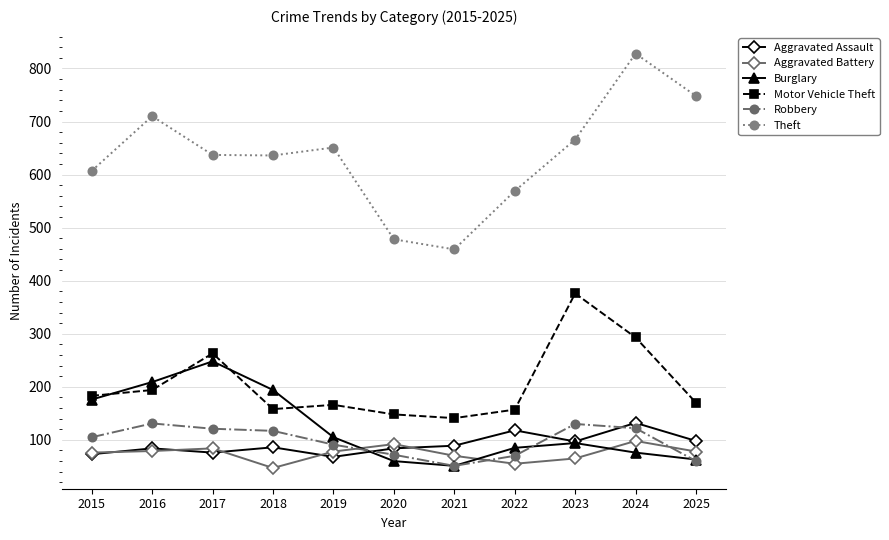

What is the minimum value for Aggravated Assault?

68